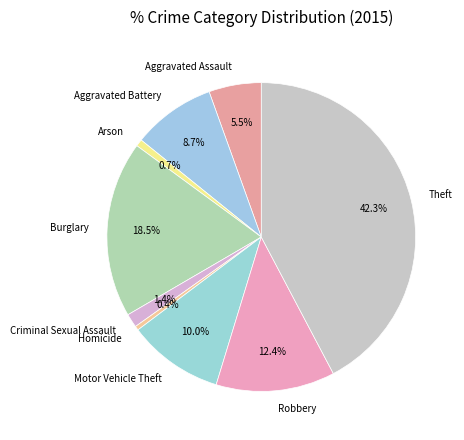

Is there any slice that represents more than half of the pie?

No